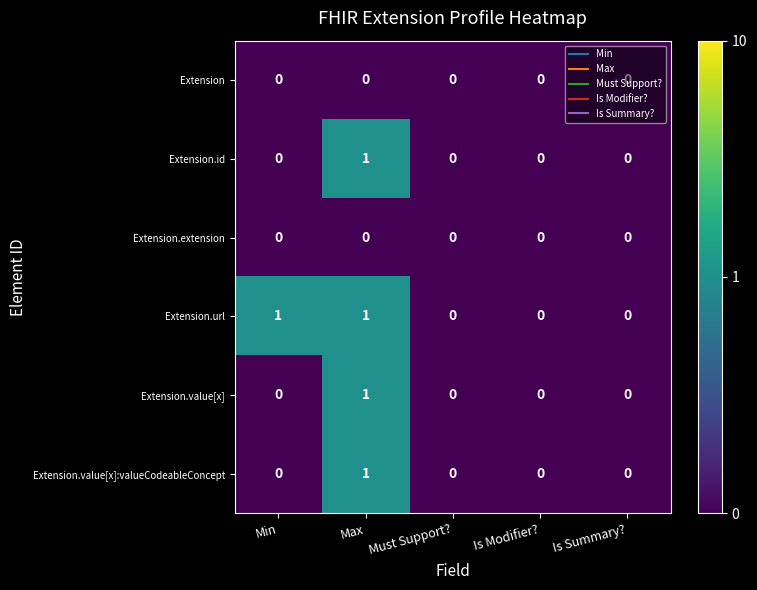

Which series has the largest total across all categories?

Extension.url